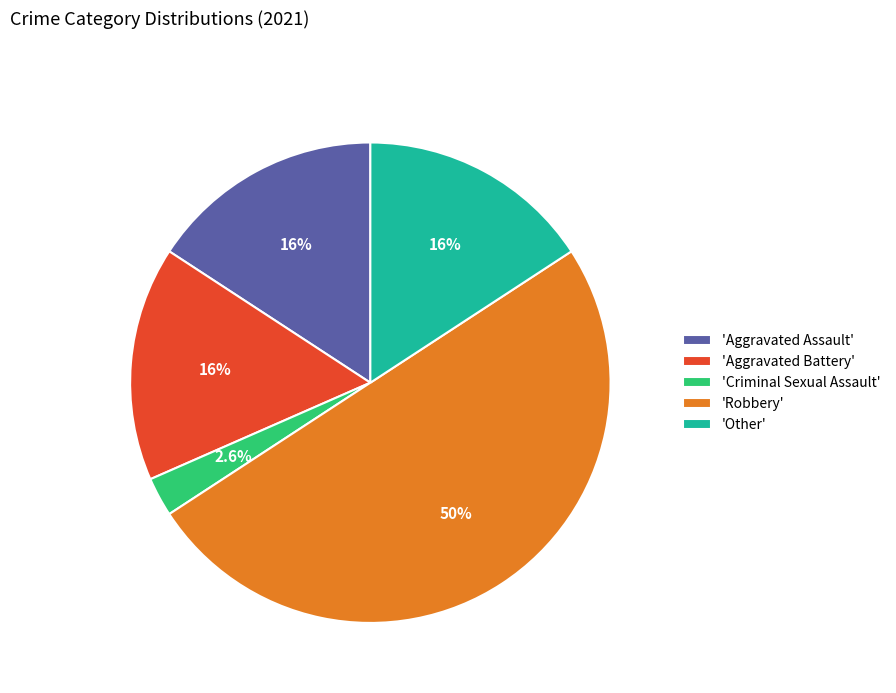

What is the smallest slice in the pie chart?

'Criminal Sexual Assault'